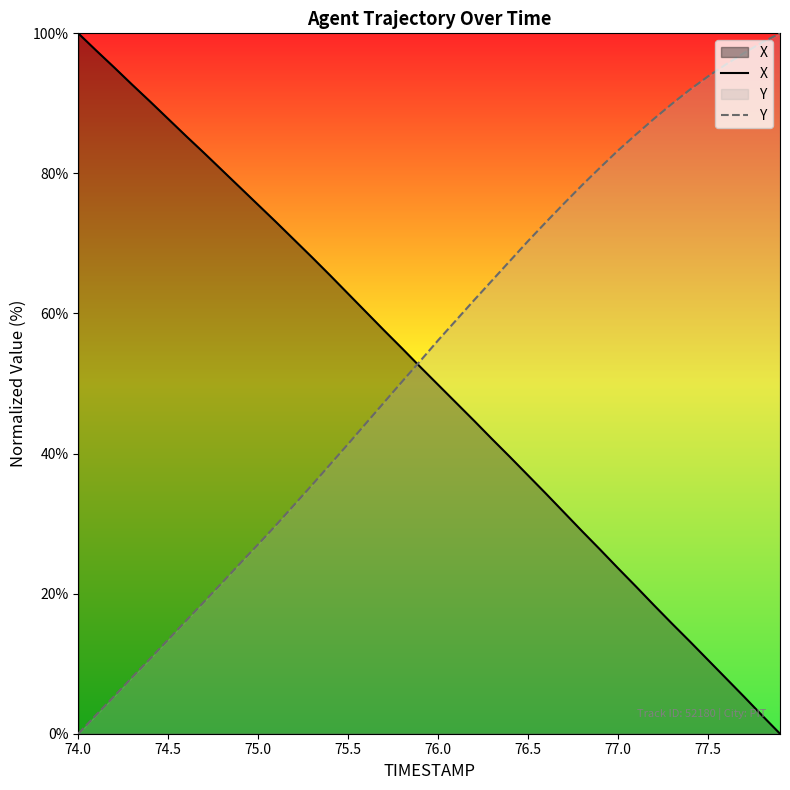

True or false: Y has more than 2 interior local peaks.

False